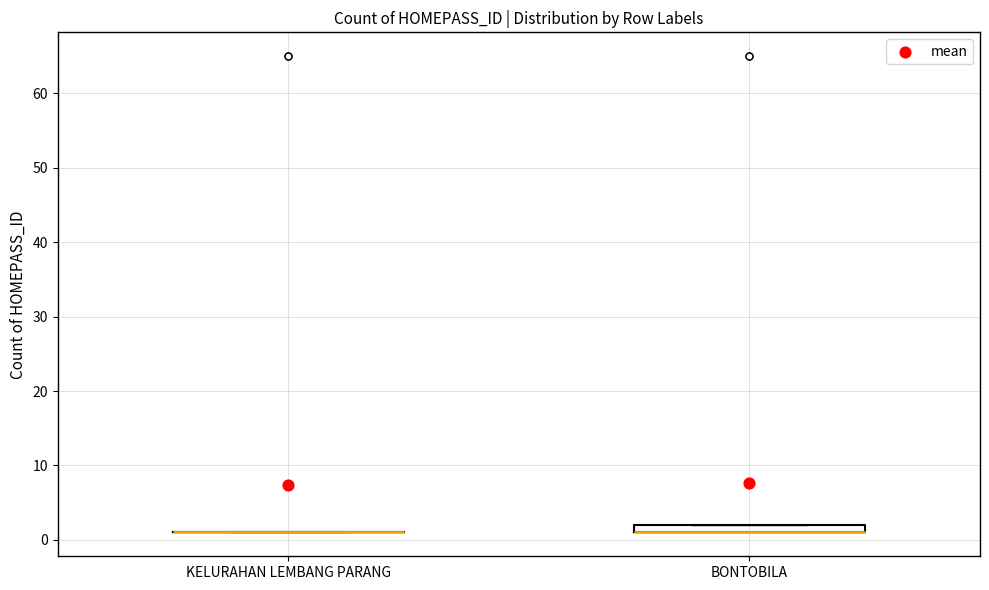

Comparing the boxes themselves (not the whiskers), which one is the tallest?

BONTOBILA